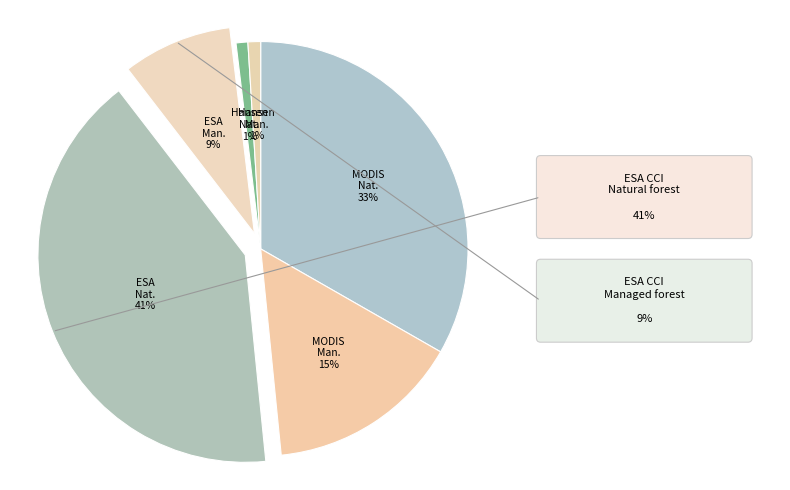

How many segments does this pie chart have?

6